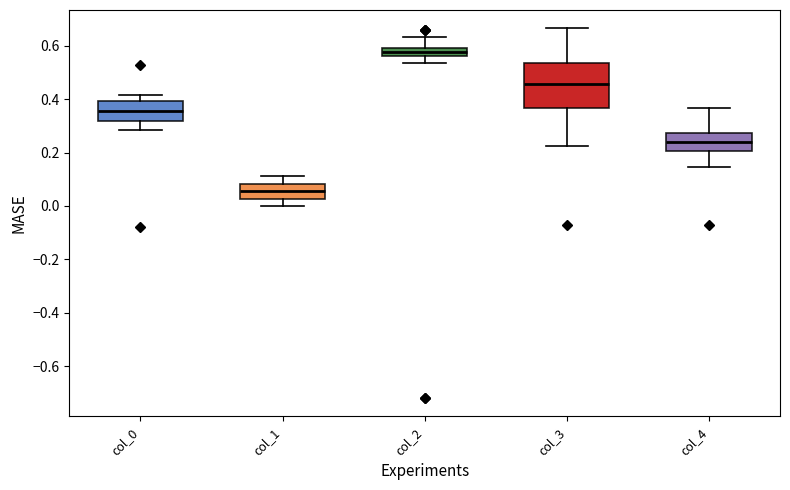

Which box's median line is the highest?

col_2